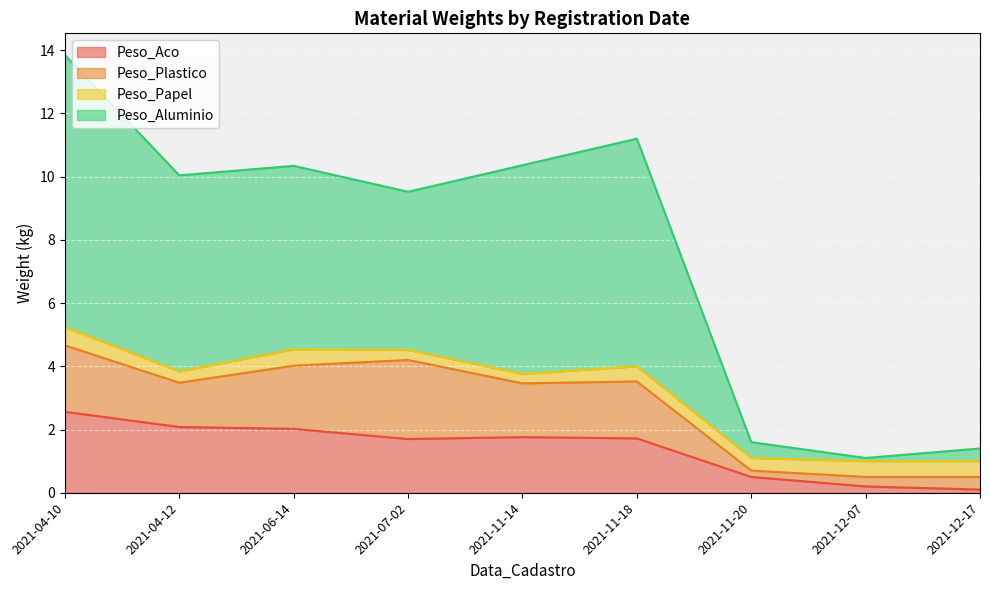

What is the minimum value shown in the chart?

0.1